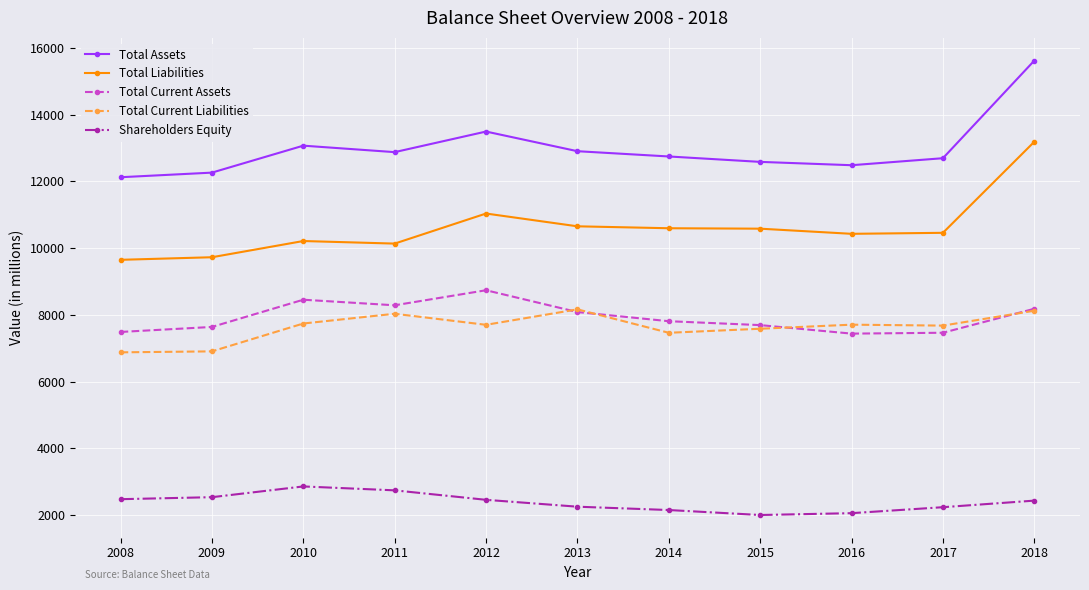

What are all the series names shown in the legend?

Total Assets, Total Liabilities, Total Current Assets, Total Current Liabilities, Shareholders Equity